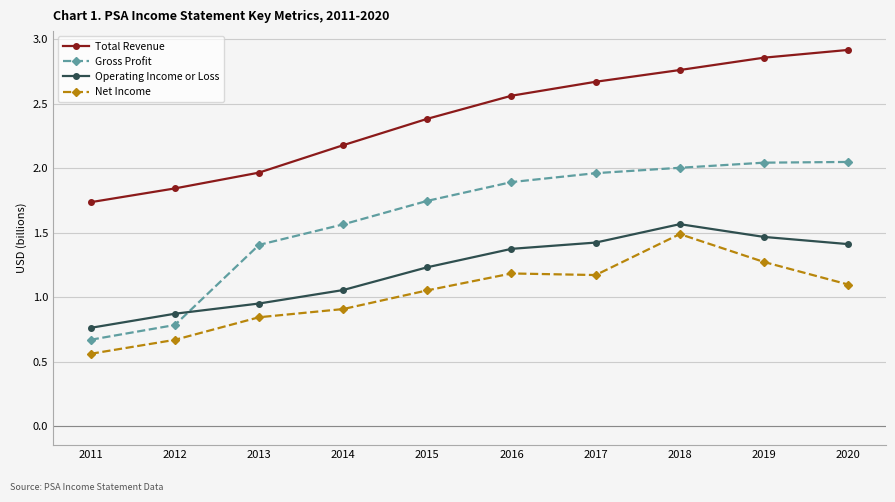

Is it true that Operating Income or Loss equals 2.4 at 2020?

False